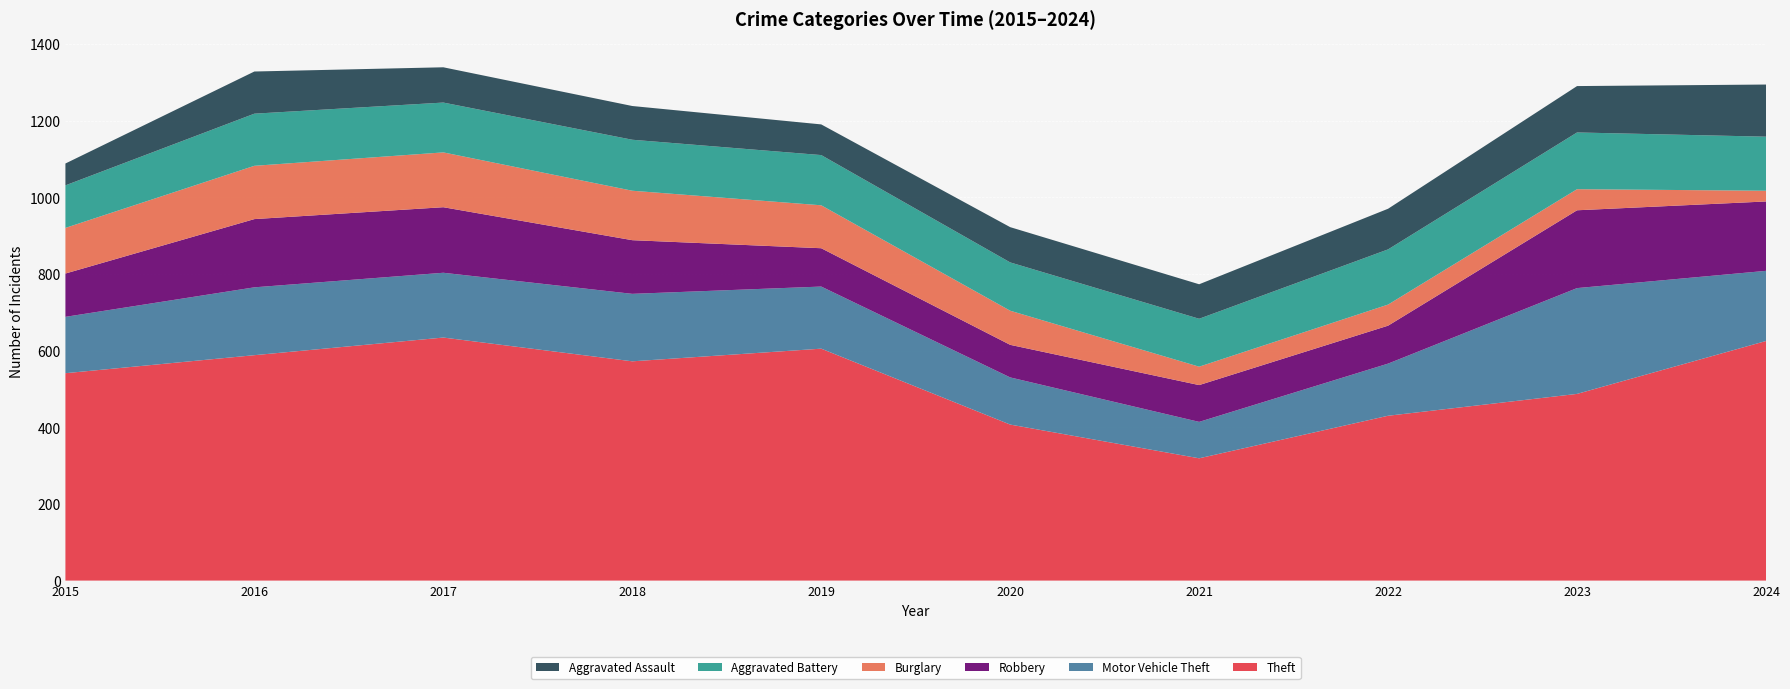

Reading right to left, list all the values displayed in this chart.

Theft: 625	487	430	319	407	605	572	634	588	541
Motor Vehicle Theft: 183	276	136	95	123	162	176	169	177	147
Robbery: 181	203	99	96	85	100	140	171	178	113
Burglary: 28	55	55	48	89	112	129	143	139	119
Aggravated Battery: 141	148	144	125	126	131	133	130	136	111
Aggravated Assault: 136	121	106	90	92	80	88	92	110	57